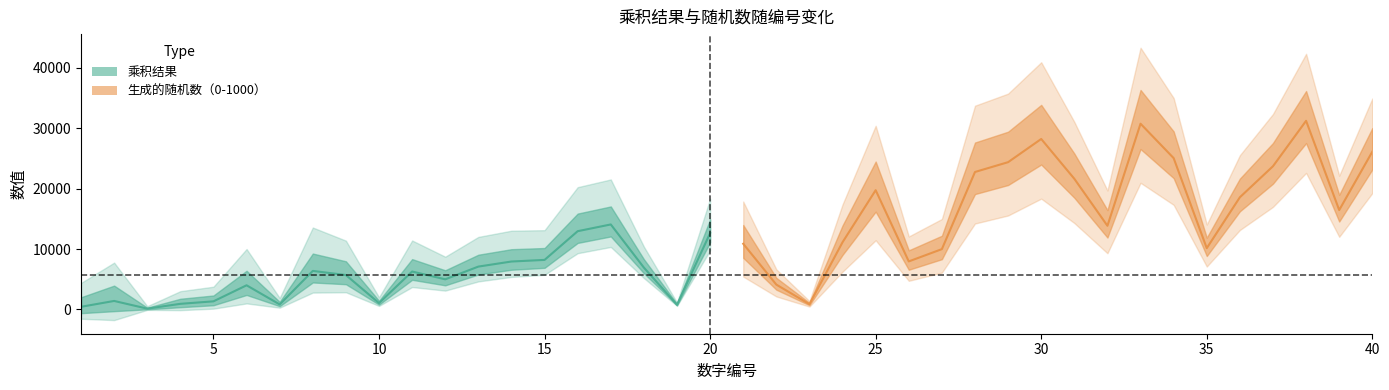

The 生成的随机数（0-1000） series shows 165 at 15. True or false?

False